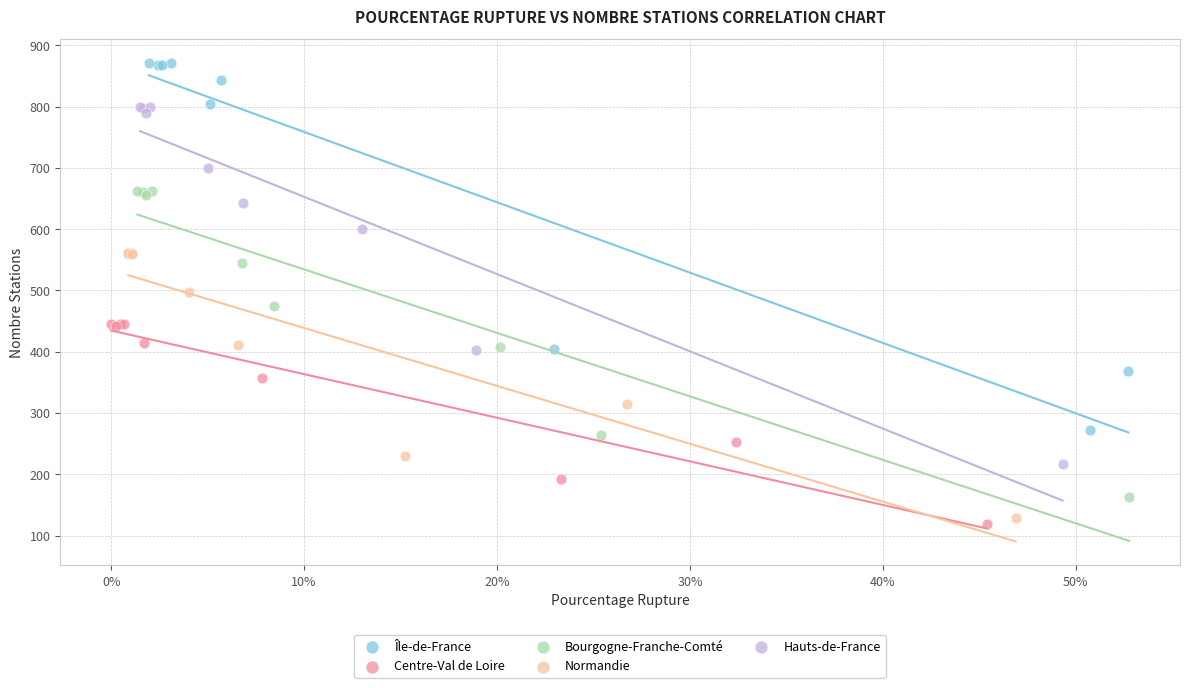

Which series has the largest Y range (max minus min)?

Île-de-France